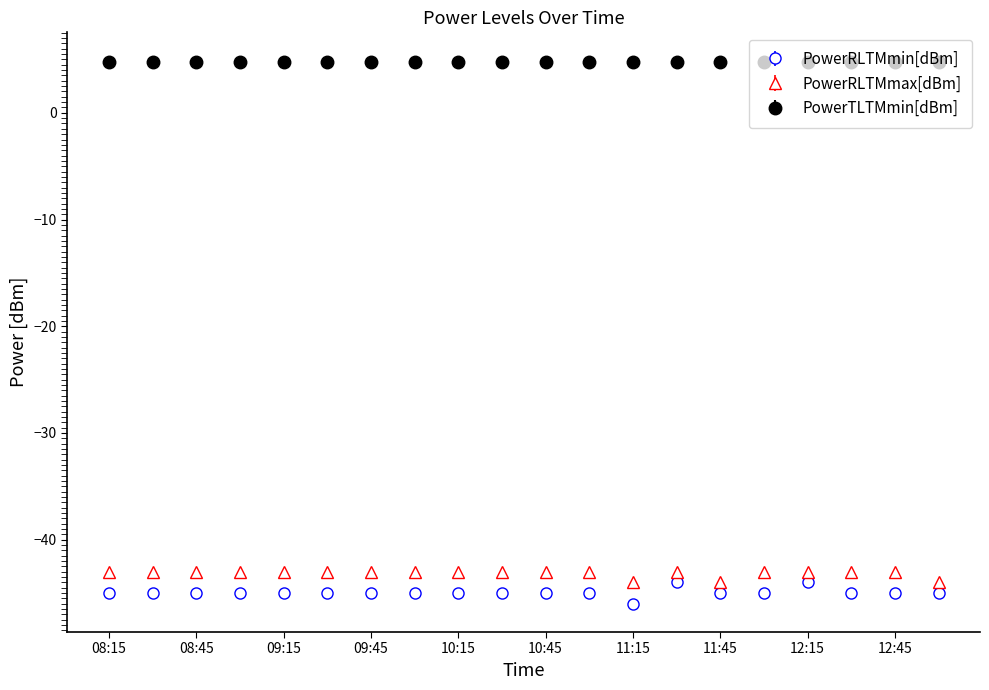

What is the value of the PowerTLTMmin[dBm] point at the 1st from the left?

4.8